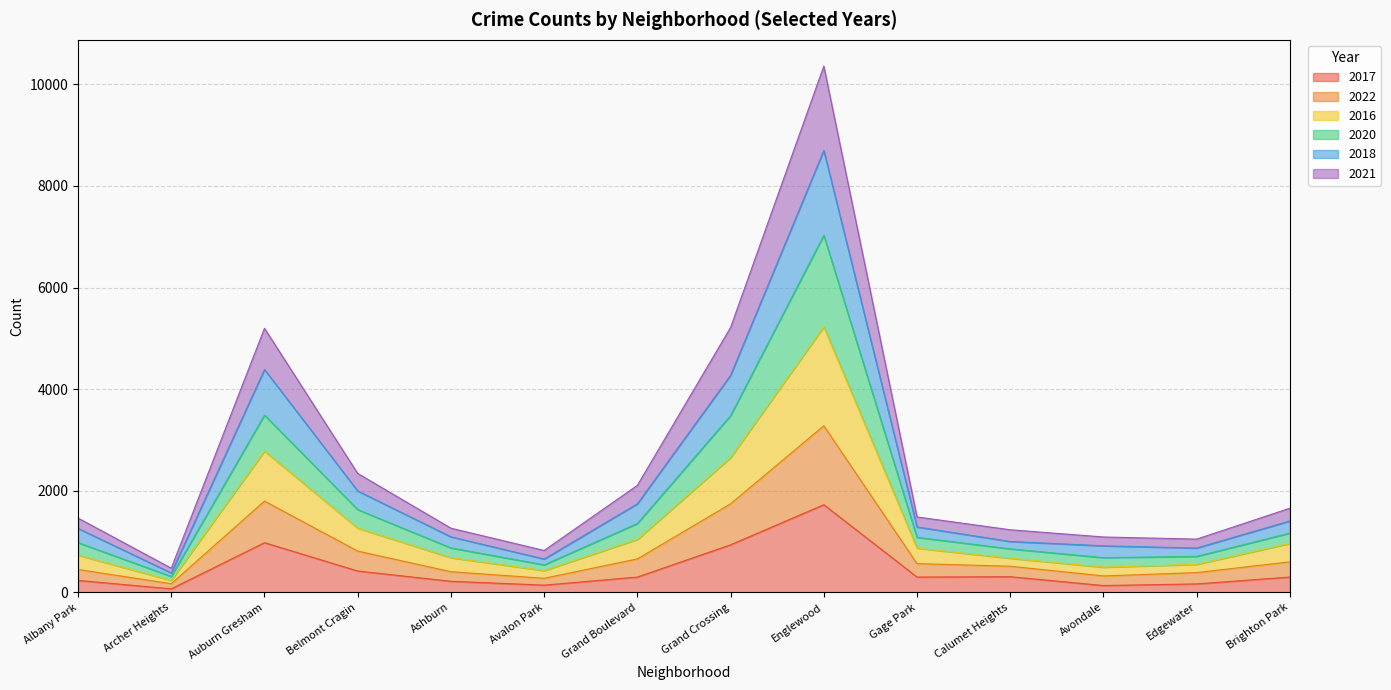

What are all the series names shown in the legend?

2017, 2022, 2016, 2020, 2018, 2021